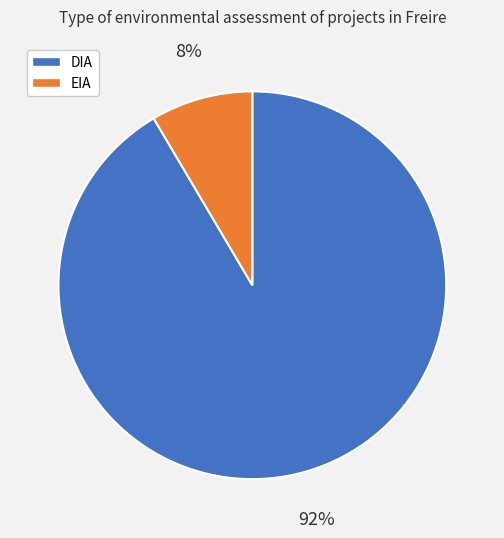

Combined, do DIA and EIA account for over 50%?

Yes